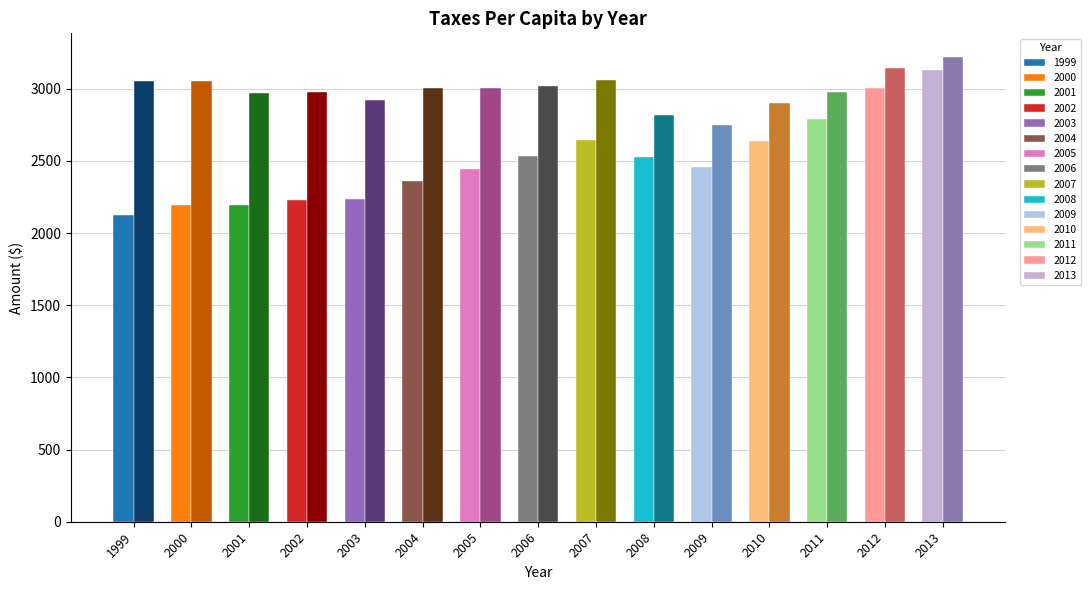

At which category is the sum across all series the highest?

2013